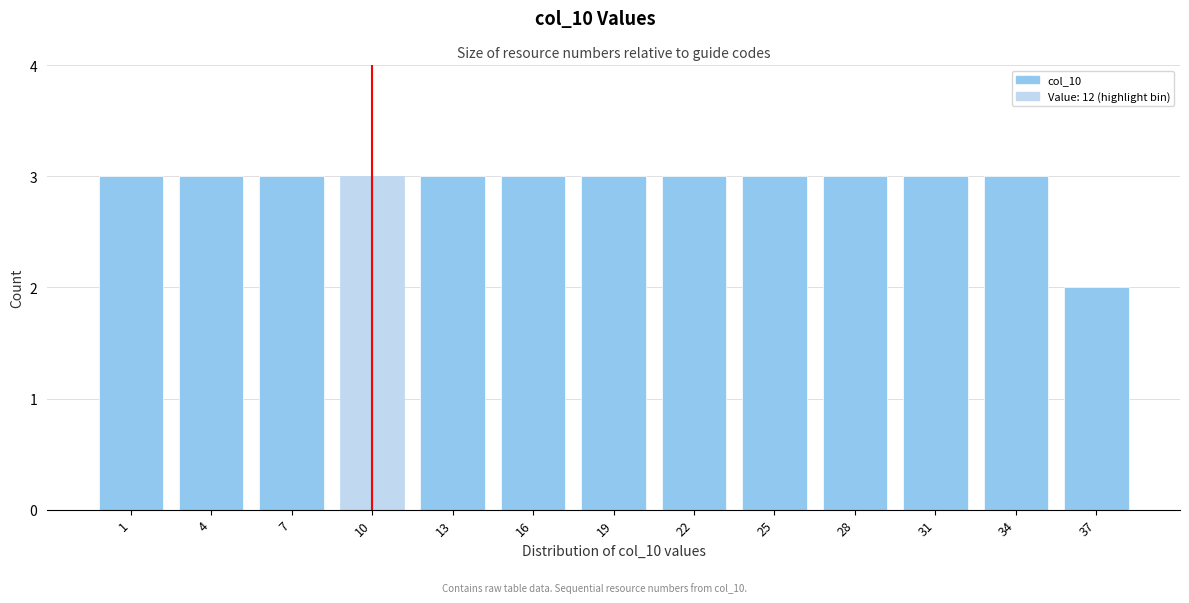

Reading left to right, what are all the values shown in this chart?

3	3	3	3	3	3	3	3	3	3	3	3	2